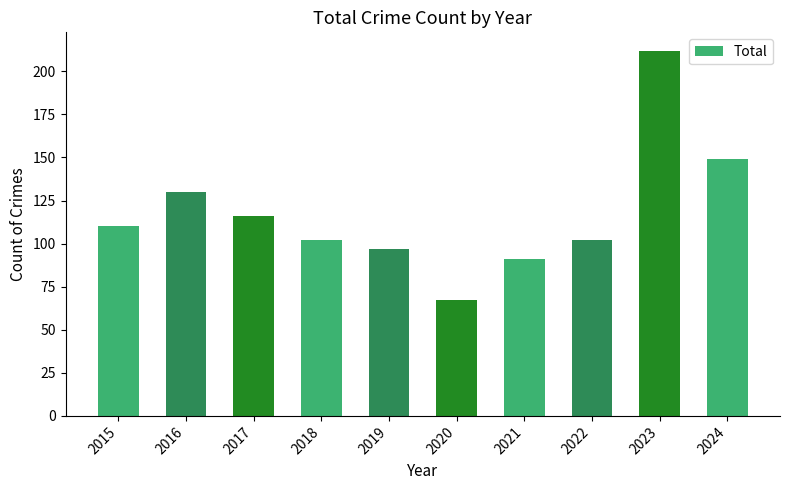

Which label corresponds to the largest value in the chart?

2023